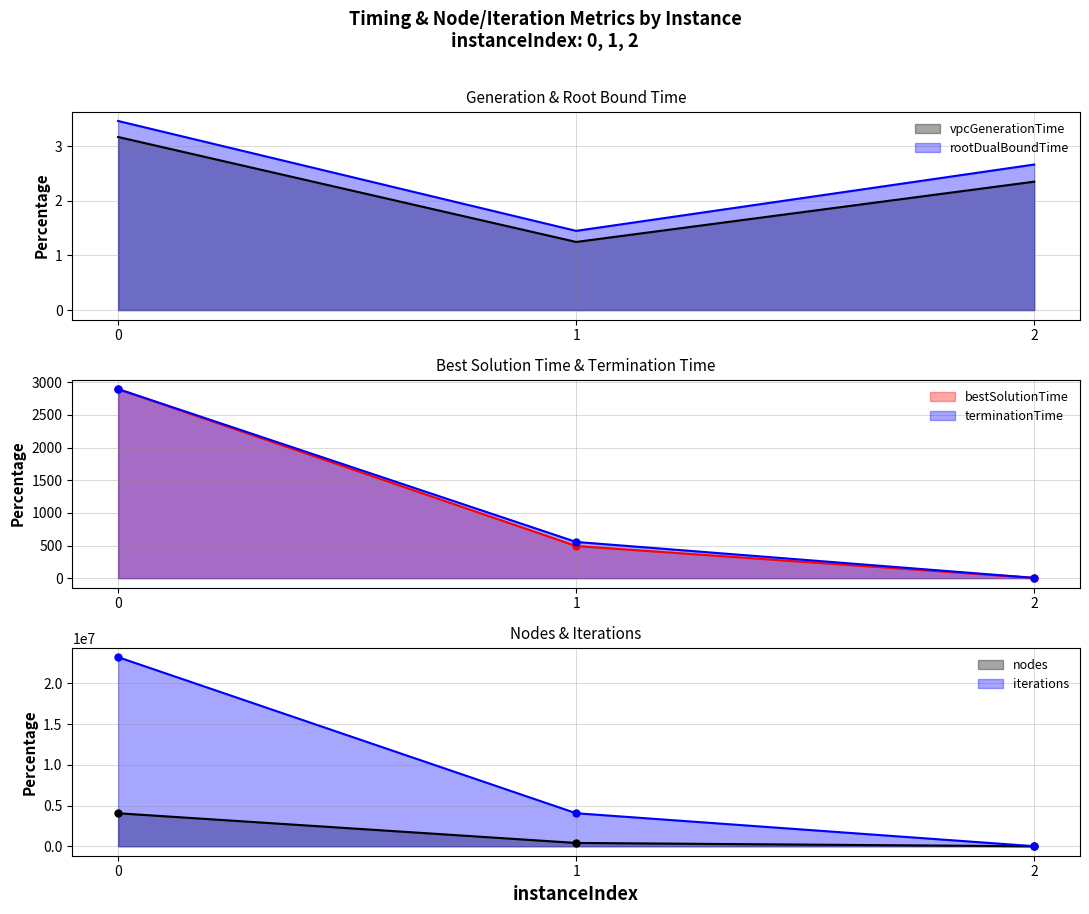

How many series are shown in this chart?

6